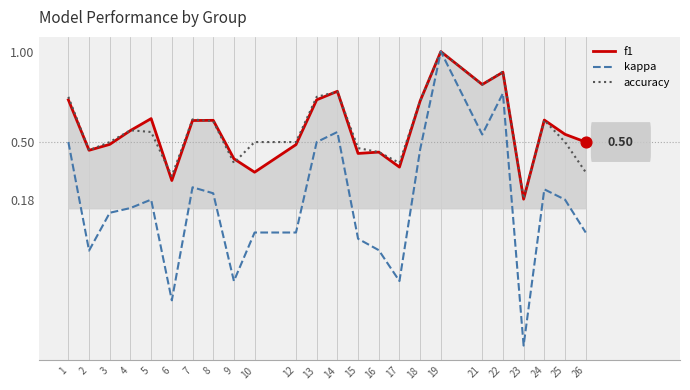

Is the value of accuracy at 24 greater than the value of kappa at 12?

Yes